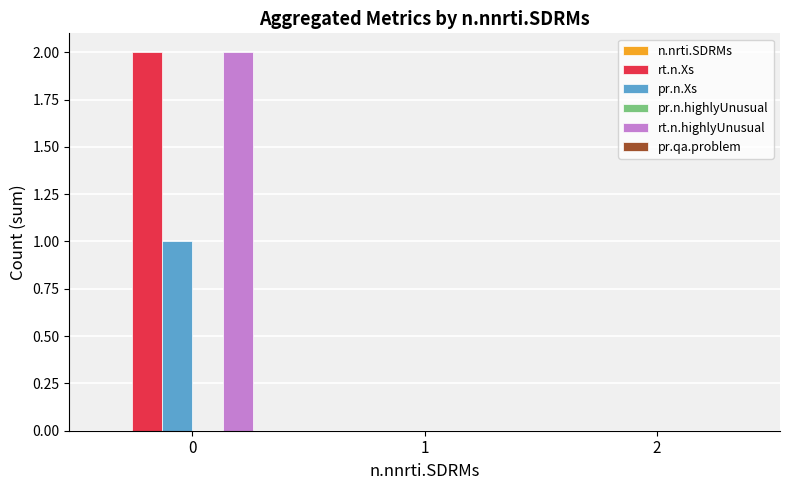

The pr.n.Xs series shows 0 at 2. True or false?

True